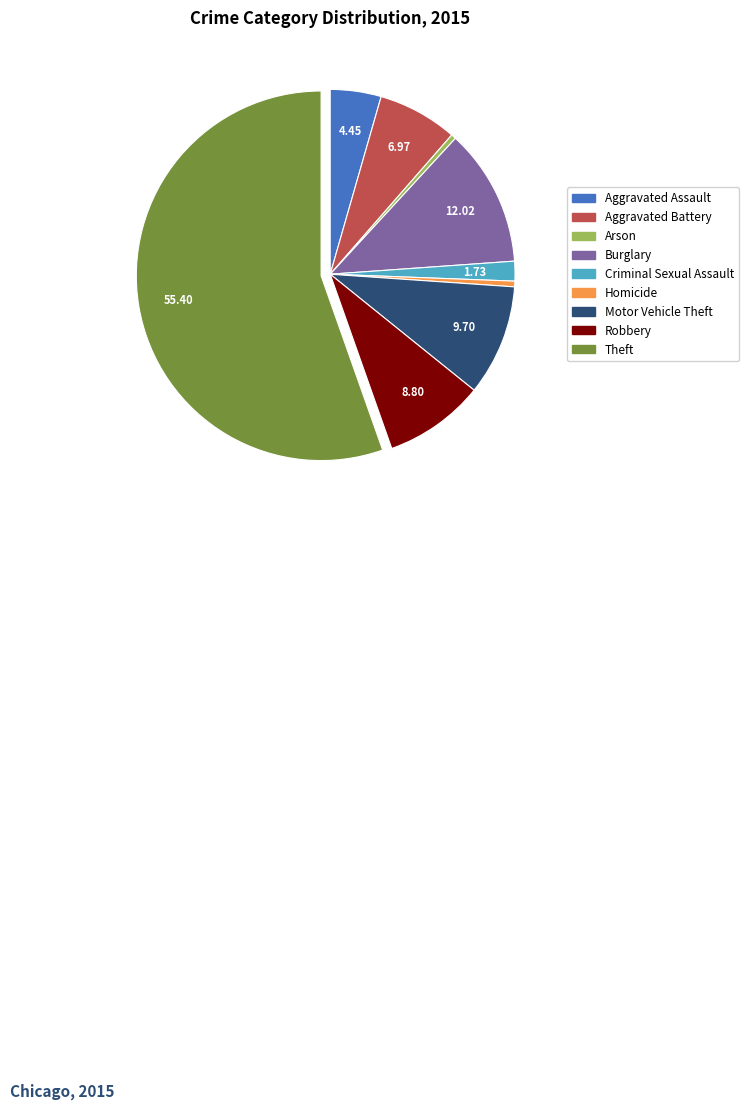

What is the ratio of the value at Aggravated Battery to the value at Criminal Sexual Assault?

4.0